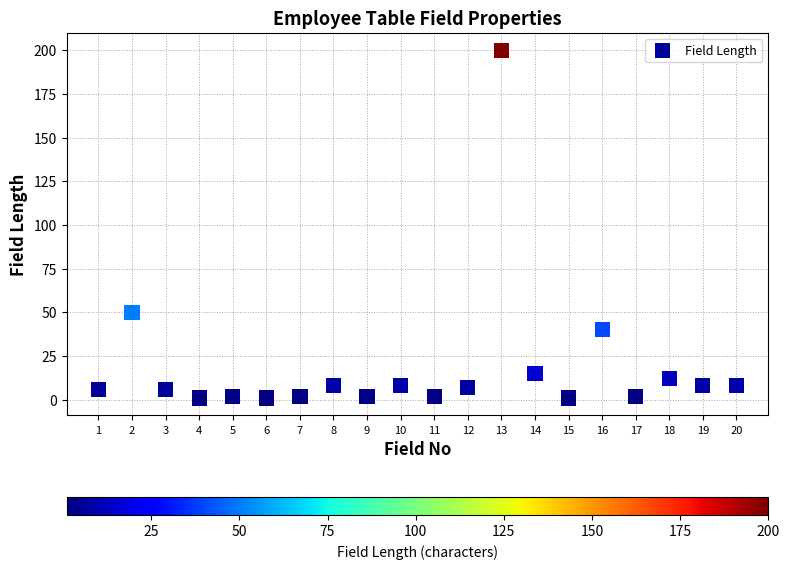

What Y value in the scatter plot is closest to 100?

50